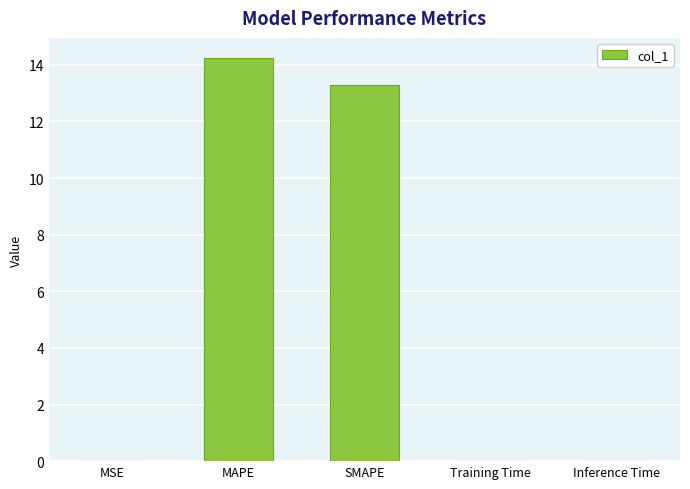

The value at MSE is 0.0. True or false?

True